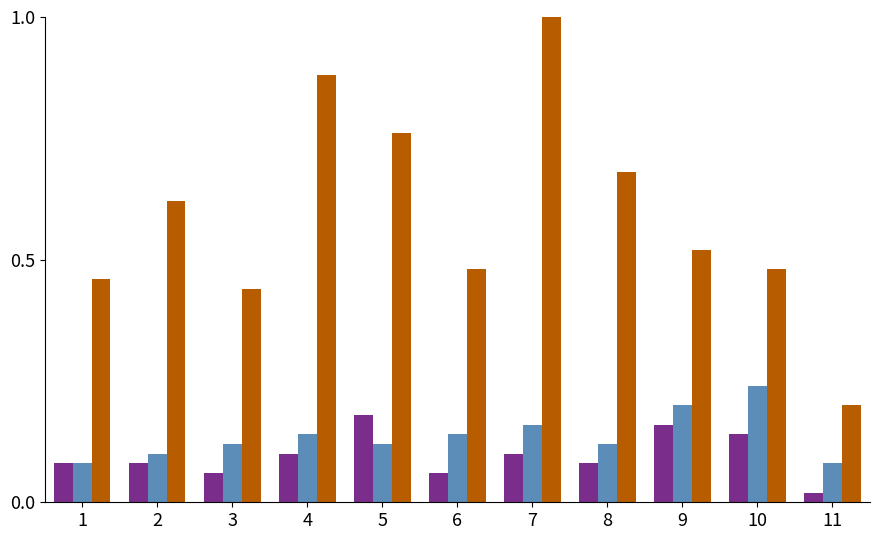

What is the greatest value displayed?

1.0